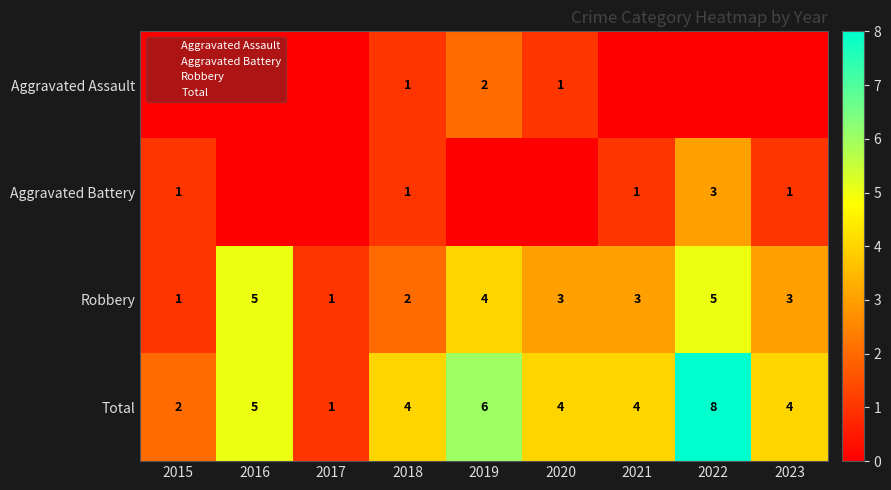

What is the difference between the maximum and minimum values in the Total series?

7